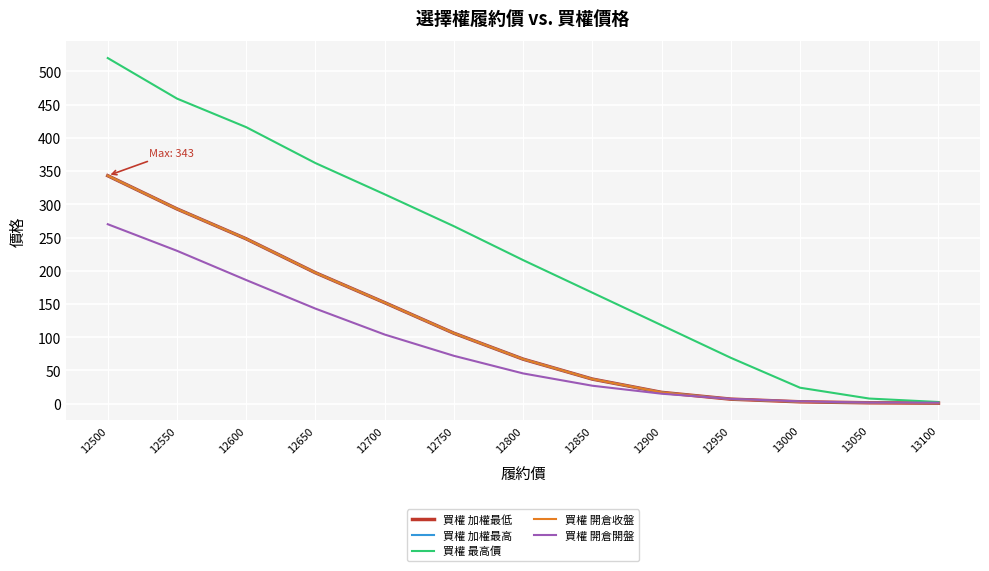

Does the chart have visible grid lines?

Yes